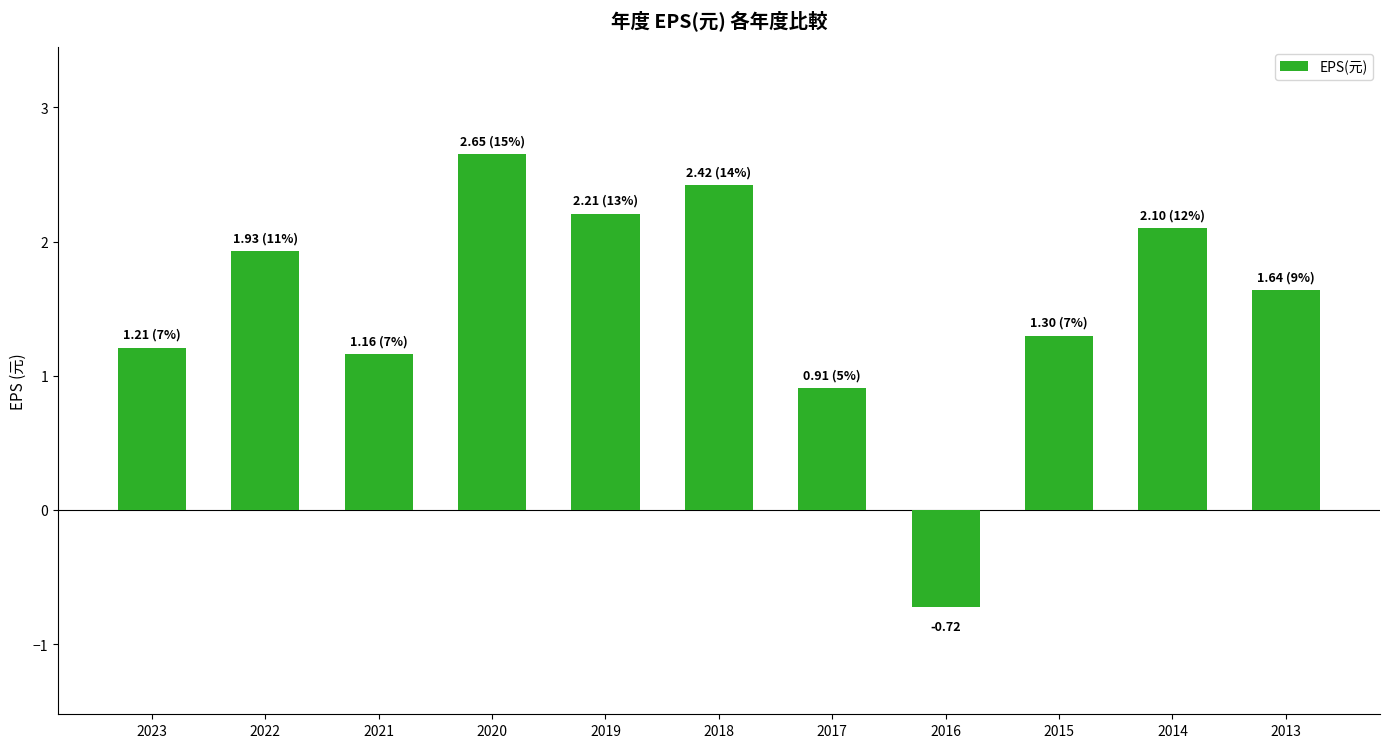

Is it true that the value at 2013 is 0.9?

False